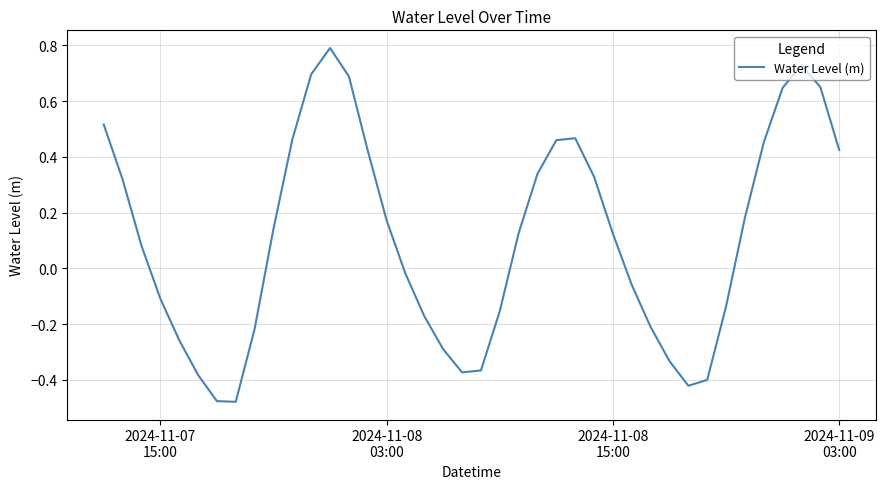

What is the greatest value displayed?

0.8